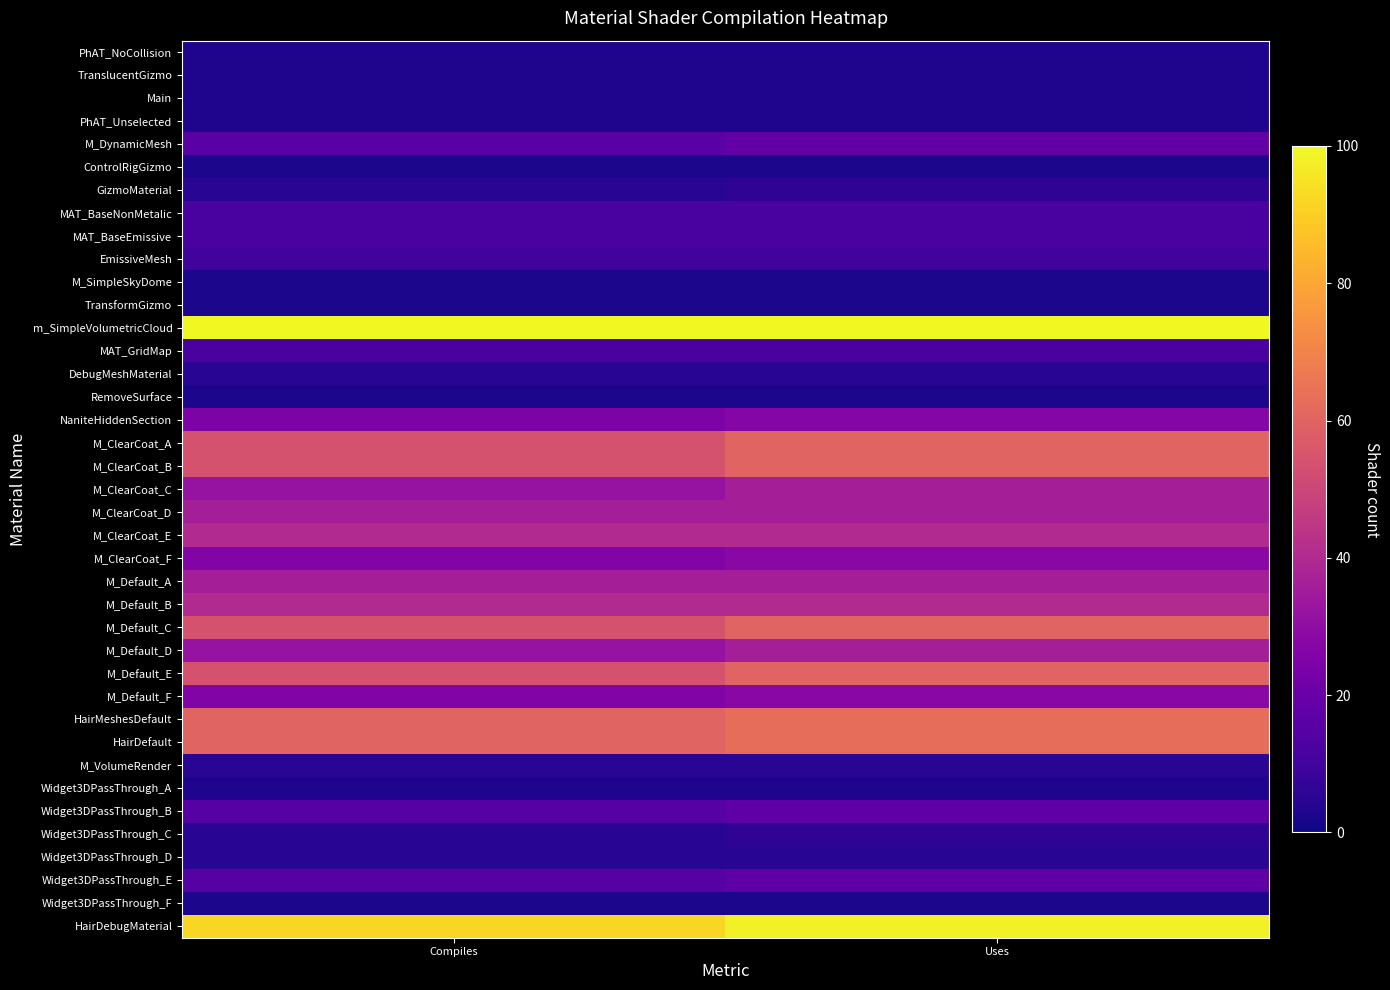

Reading left to right, list all the values displayed in this chart.

PhAT_NoCollision: Compiles=3	Uses=3
TranslucentGizmo: Compiles=3	Uses=3
Main: Compiles=3	Uses=3
PhAT_Unselected: Compiles=3	Uses=3
M_DynamicMesh: Compiles=16	Uses=18
ControlRigGizmo: Compiles=2	Uses=2
GizmoMaterial: Compiles=5	Uses=6
MAT_BaseNonMetalic: Compiles=12	Uses=12
MAT_BaseEmissive: Compiles=12	Uses=12
EmissiveMesh: Compiles=10	Uses=10
M_SimpleSkyDome: Compiles=2	Uses=2
TransformGizmo: Compiles=2	Uses=2
m_SimpleVolumetricCloud: Compiles=100	Uses=100
MAT_GridMap: Compiles=12	Uses=12
DebugMeshMaterial: Compiles=5	Uses=5
RemoveSurface: Compiles=2	Uses=2
NaniteHiddenSection: Compiles=25	Uses=27
M_ClearCoat_A: Compiles=54	Uses=60
M_ClearCoat_B: Compiles=54	Uses=60
M_ClearCoat_C: Compiles=32	Uses=36
M_ClearCoat_D: Compiles=36	Uses=36
M_ClearCoat_E: Compiles=40	Uses=40
M_ClearCoat_F: Compiles=26	Uses=28
M_Default_A: Compiles=36	Uses=36
M_Default_B: Compiles=40	Uses=40
M_Default_C: Compiles=54	Uses=60
M_Default_D: Compiles=32	Uses=36
M_Default_E: Compiles=54	Uses=60
M_Default_F: Compiles=26	Uses=28
HairMeshesDefault: Compiles=60	Uses=63
HairDefault: Compiles=60	Uses=63
M_VolumeRender: Compiles=5	Uses=5
Widget3DPassThrough_A: Compiles=3	Uses=3
Widget3DPassThrough_B: Compiles=15	Uses=17
Widget3DPassThrough_C: Compiles=5	Uses=6
Widget3DPassThrough_D: Compiles=5	Uses=5
Widget3DPassThrough_E: Compiles=15	Uses=17
Widget3DPassThrough_F: Compiles=2	Uses=2
HairDebugMaterial: Compiles=92	Uses=98